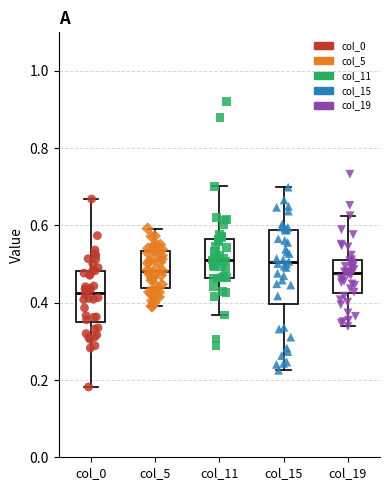

Comparing the boxes themselves (not the whiskers), which one is the tallest?

col_15